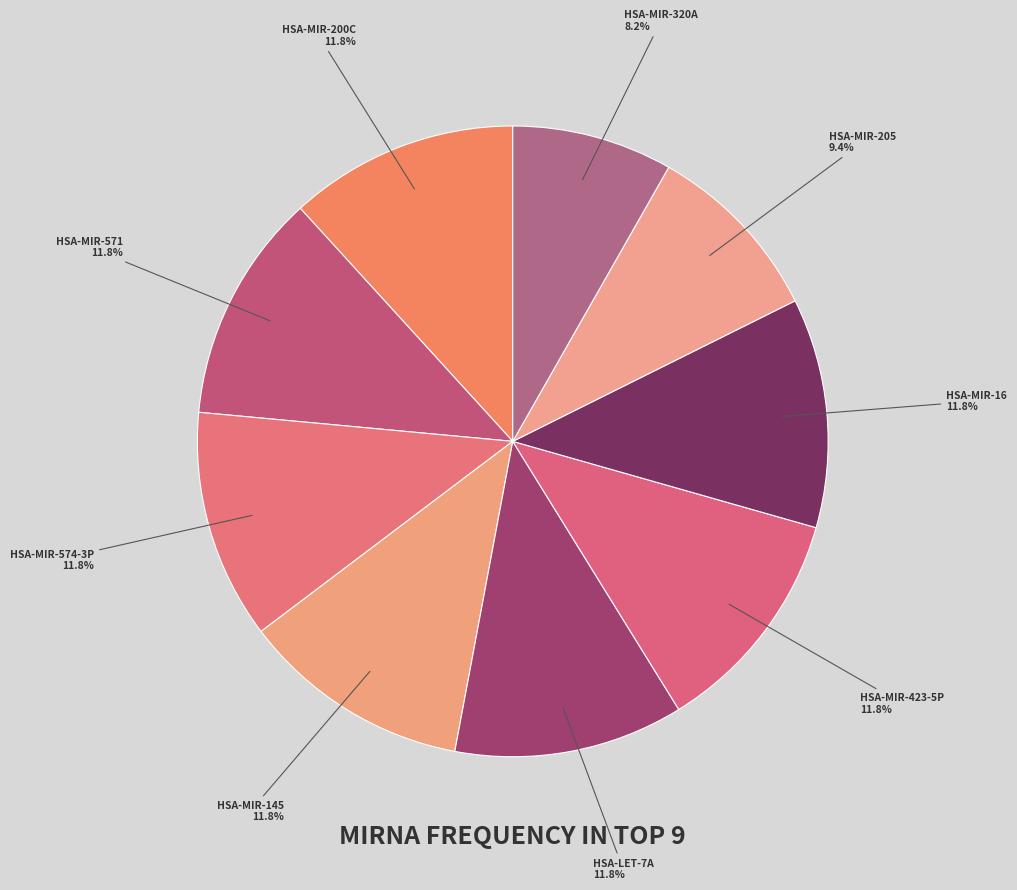

How many segments does this pie chart have?

9